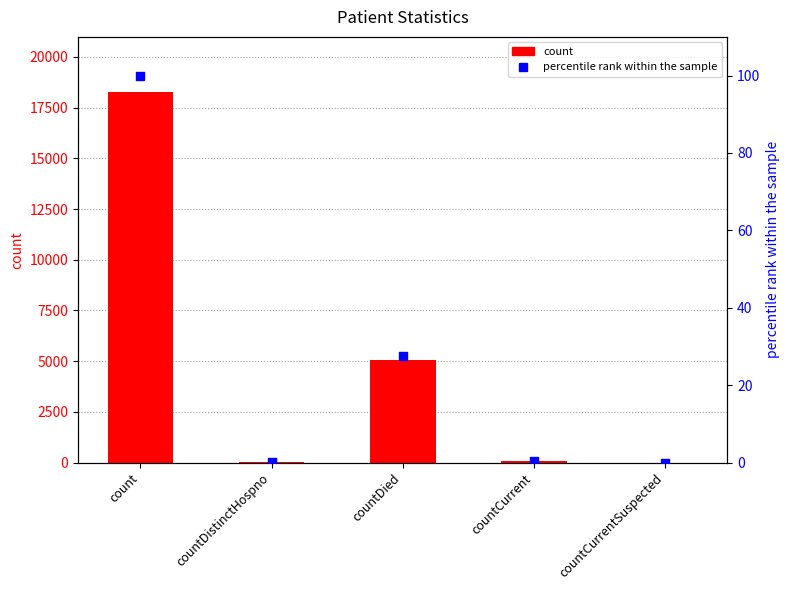

Is the value of count at countDied greater than the value of percentile rank within the sample at countDied?

Yes